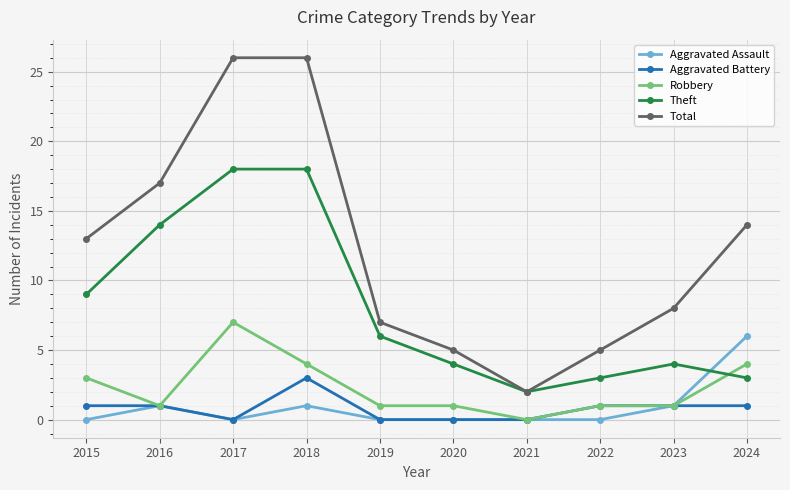

True or false: Total has a value of 8 at 2022.

False